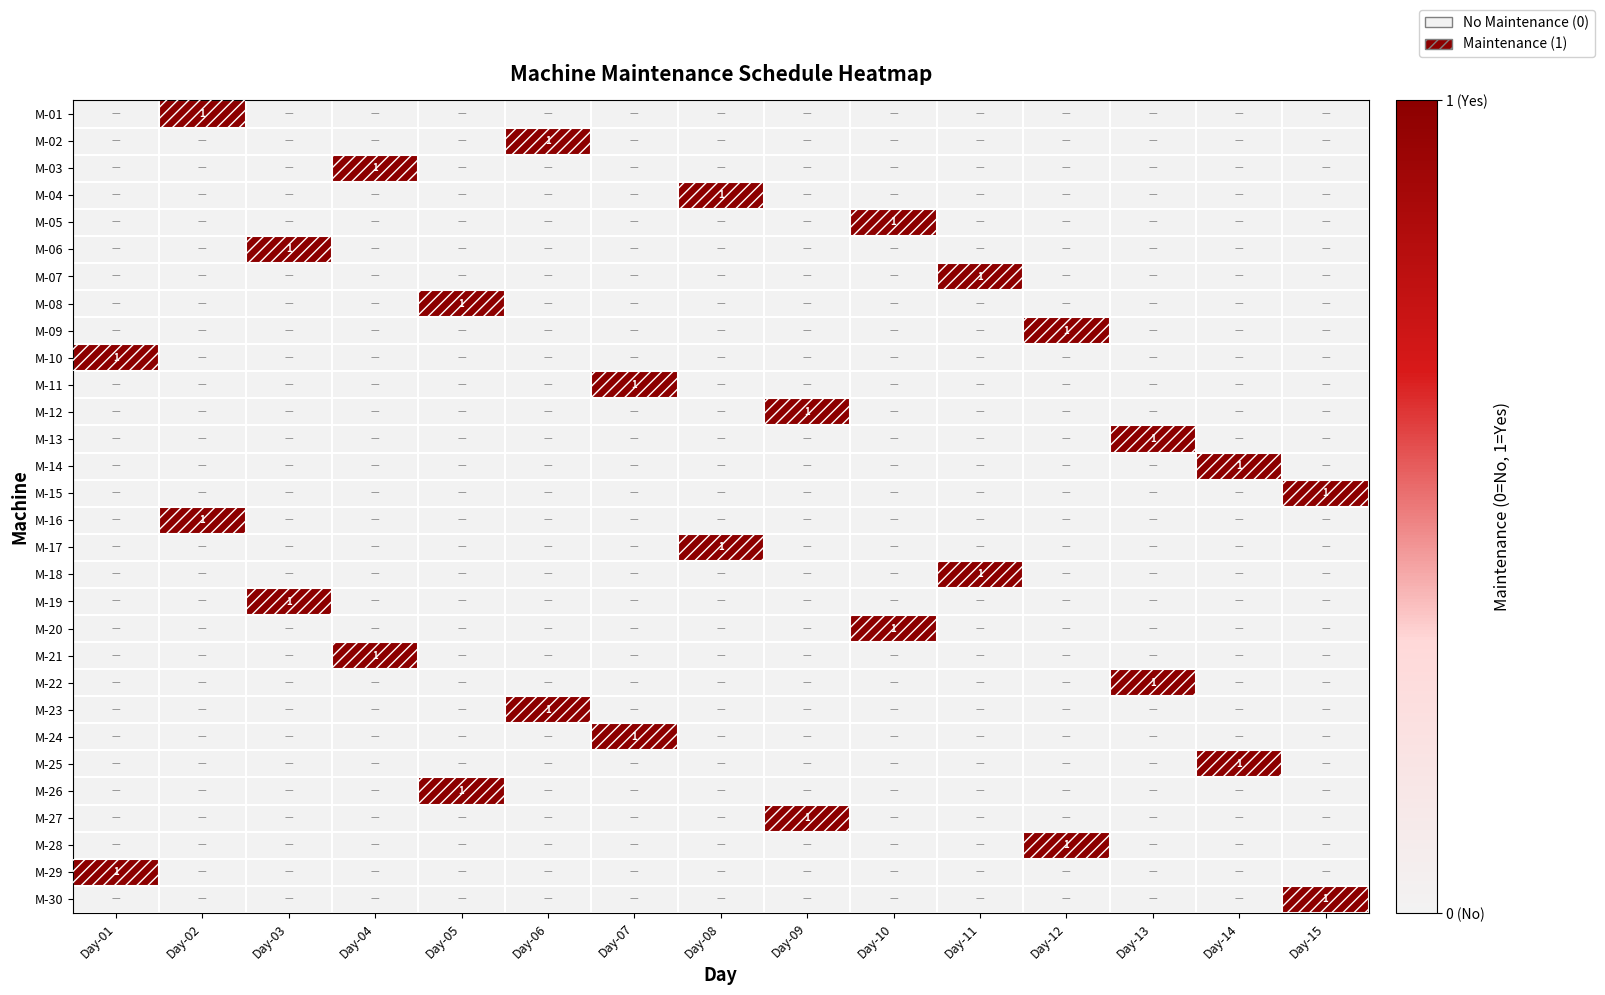

Count the M-23 values in the range 0 to 1.

15